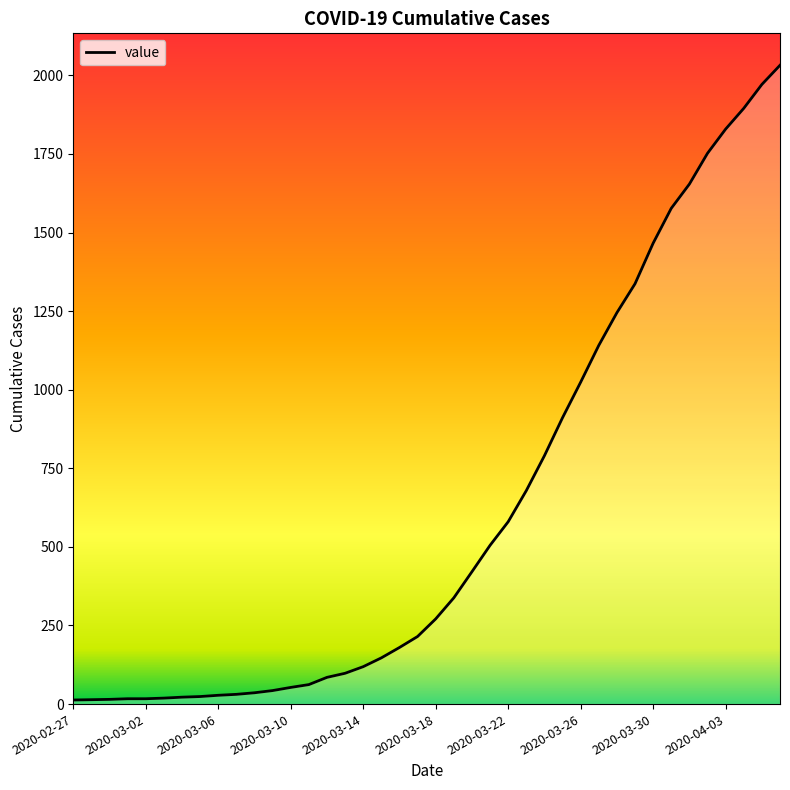

What is the greatest value displayed?

2032